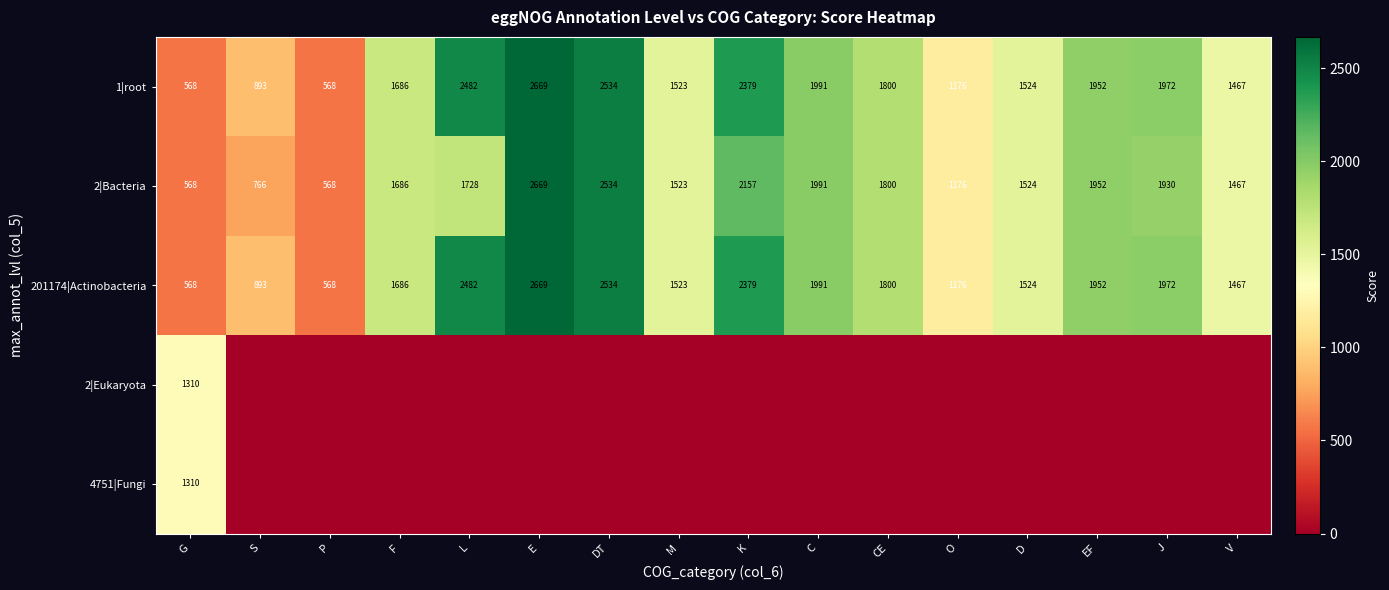

The 201174|Actinobacteria series shows 893 at S. True or false?

True